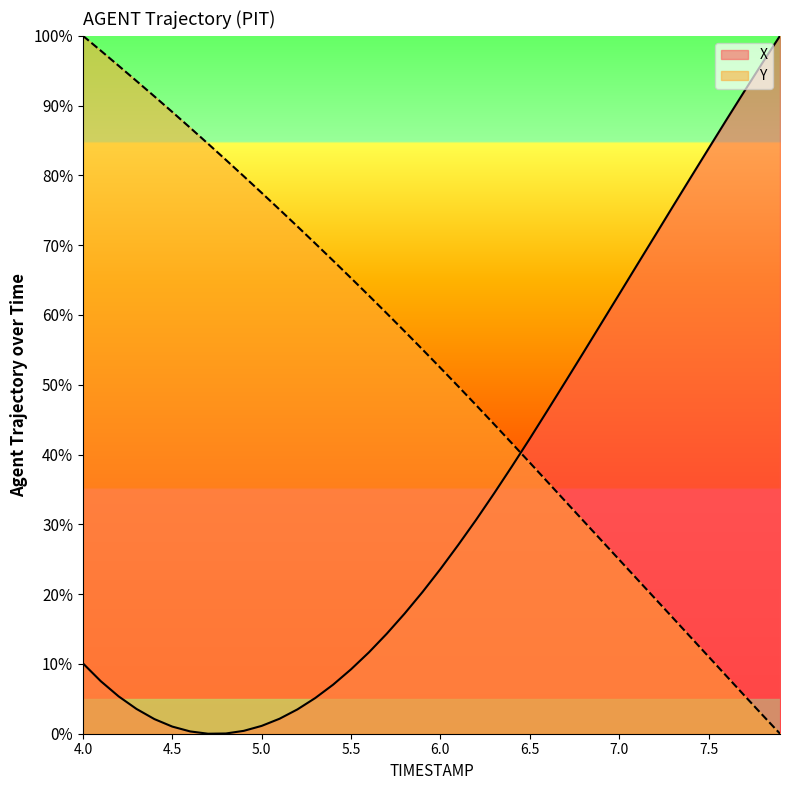

Which has a higher value, 4.3 or 5.6?

5.6